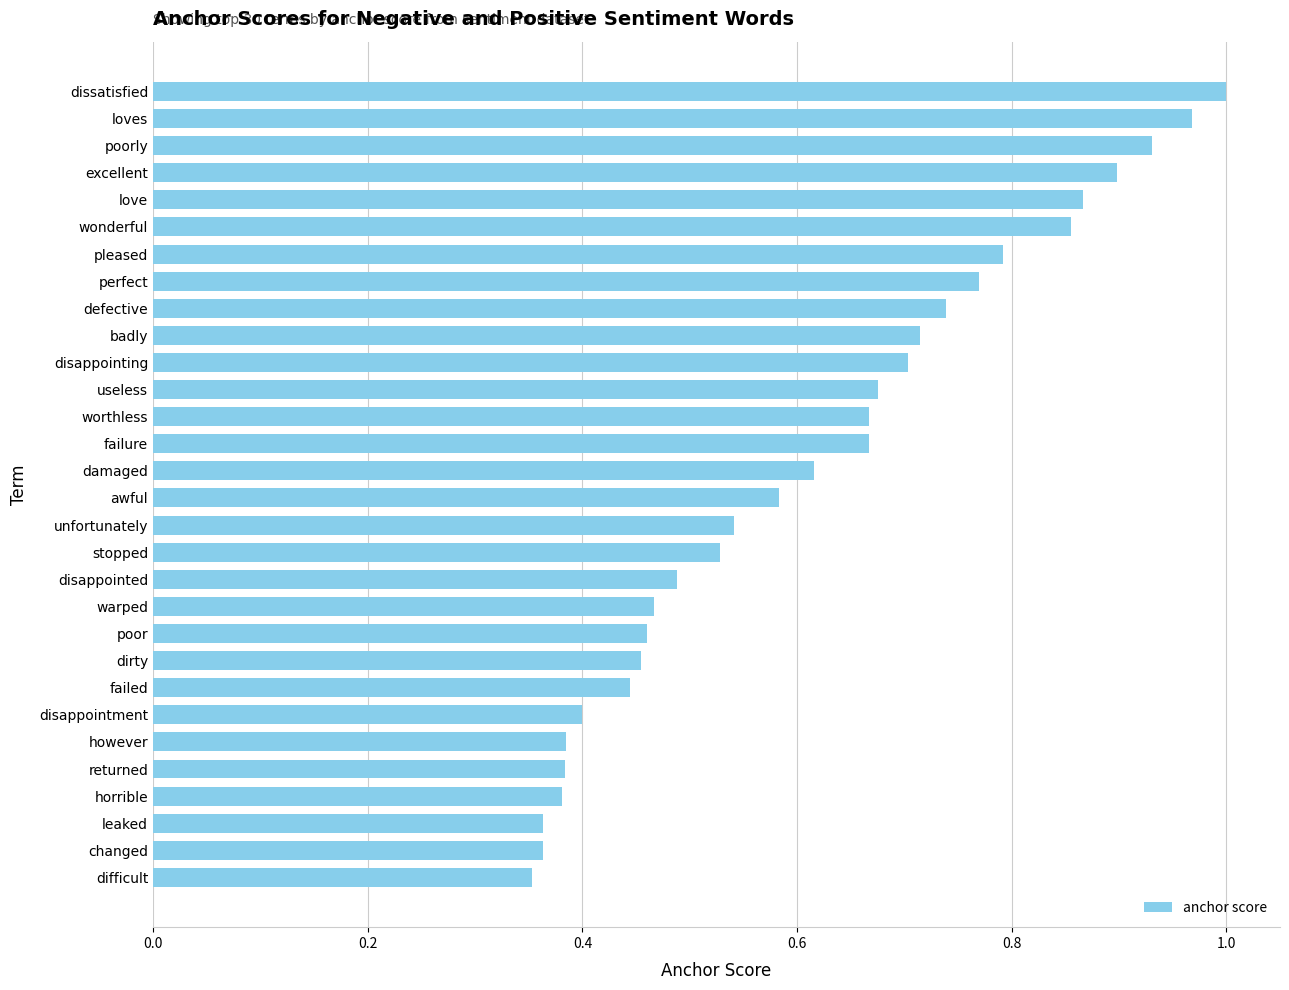

What is the label of the 13th bar from the bottom?

stopped